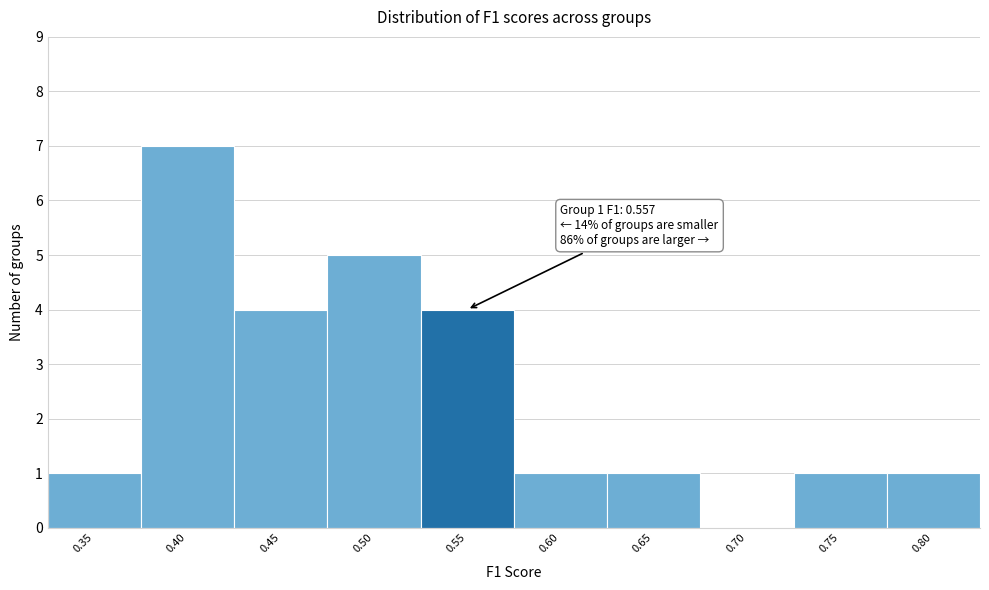

Reading left to right, transcribe all the data shown in this chart.

0.35=1	0.40=7	0.45=4	0.50=5	0.55=4	0.60=1	0.65=1	0.70=0	0.75=1	0.80=1